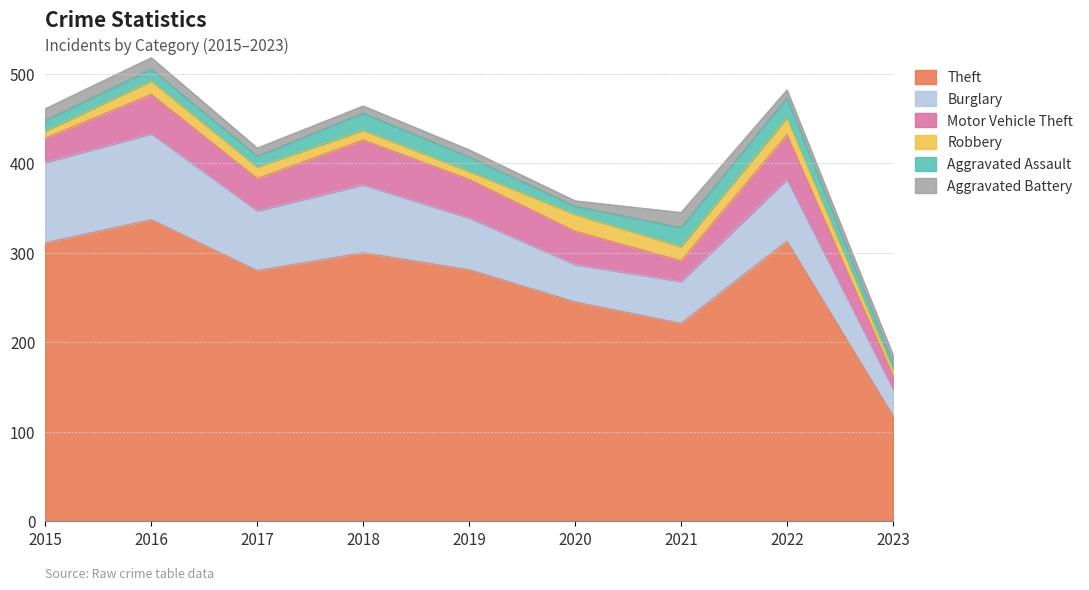

Rank the series by their maximum value, from lowest to highest.

Aggravated Battery, Robbery, Aggravated Assault, Motor Vehicle Theft, Burglary, Theft